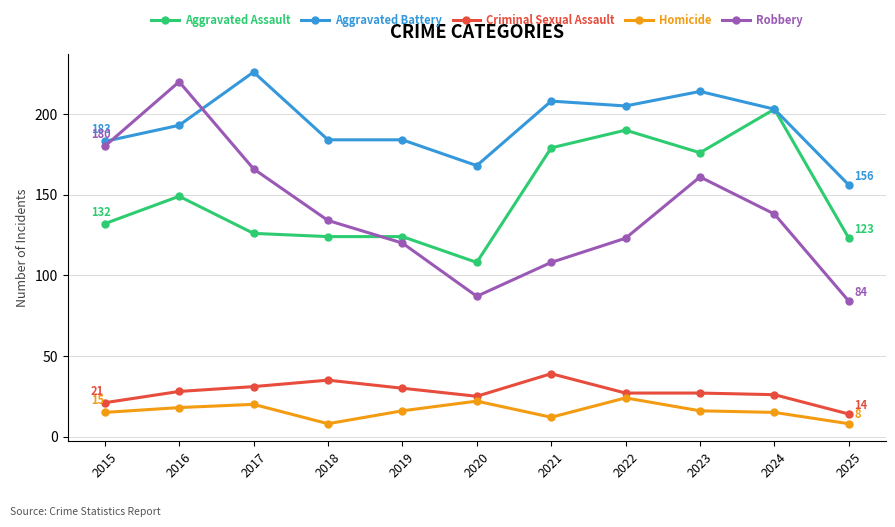

What is the value of the Aggravated Assault point at the 1st from the left?

132